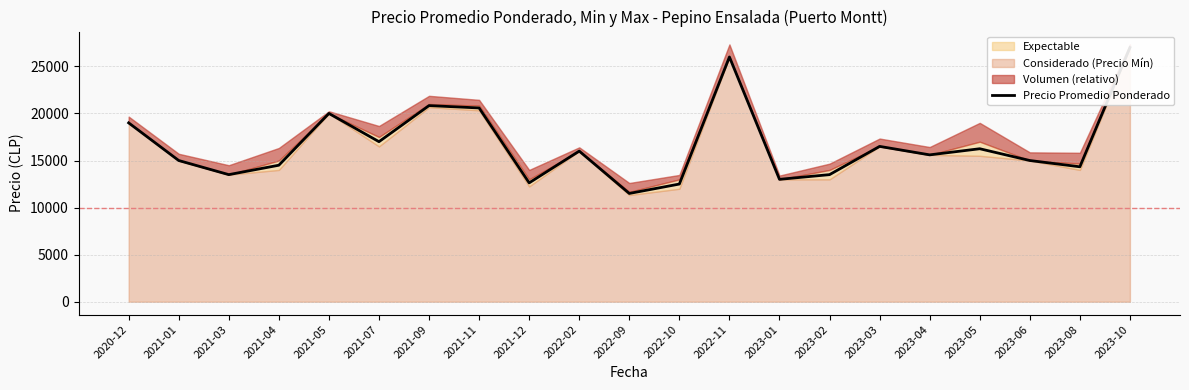

Reading left to right, extract all data points from this chart.

2020-12=19000.0	2021-01=15000.0	2021-03=13500.0	2021-04=14500.0	2021-05=20000.0	2021-07=17000.0	2021-09=20833.3	2021-11=20583.3	2021-12=12625.0	2022-02=16000.0	2022-09=11500.0	2022-10=12500.0	2022-11=26000.0	2023-01=13000.0	2023-02=13500.0	2023-03=16500.0	2023-04=15600.0	2023-05=16250.0	2023-06=15000.0	2023-08=14333.3	2023-10=27000.0